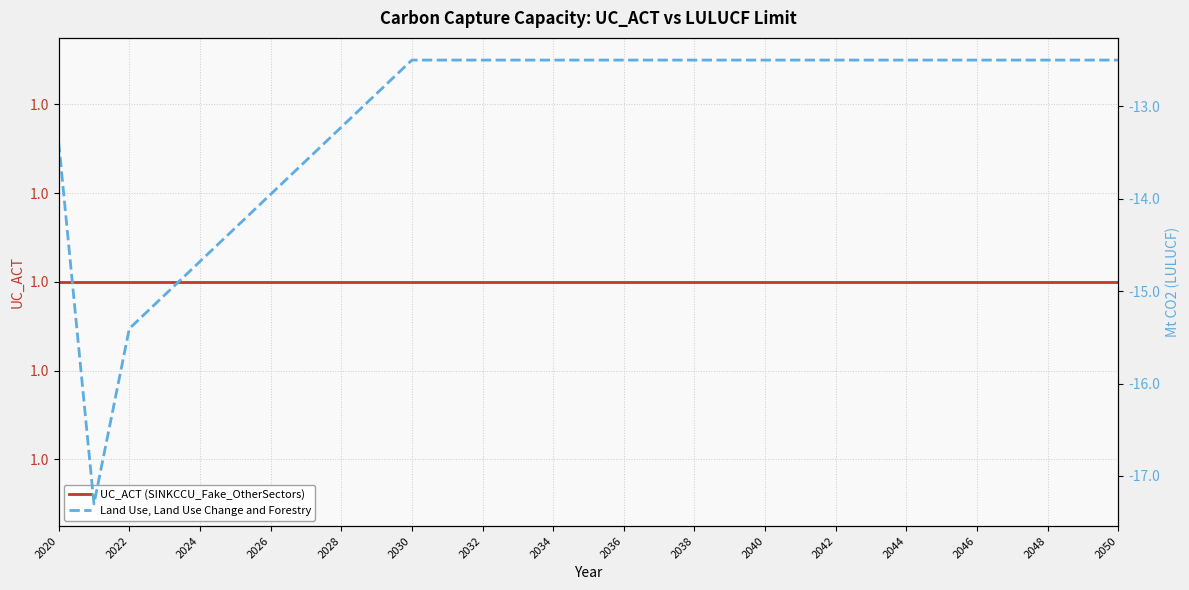

How many lines are shown in the chart?

2